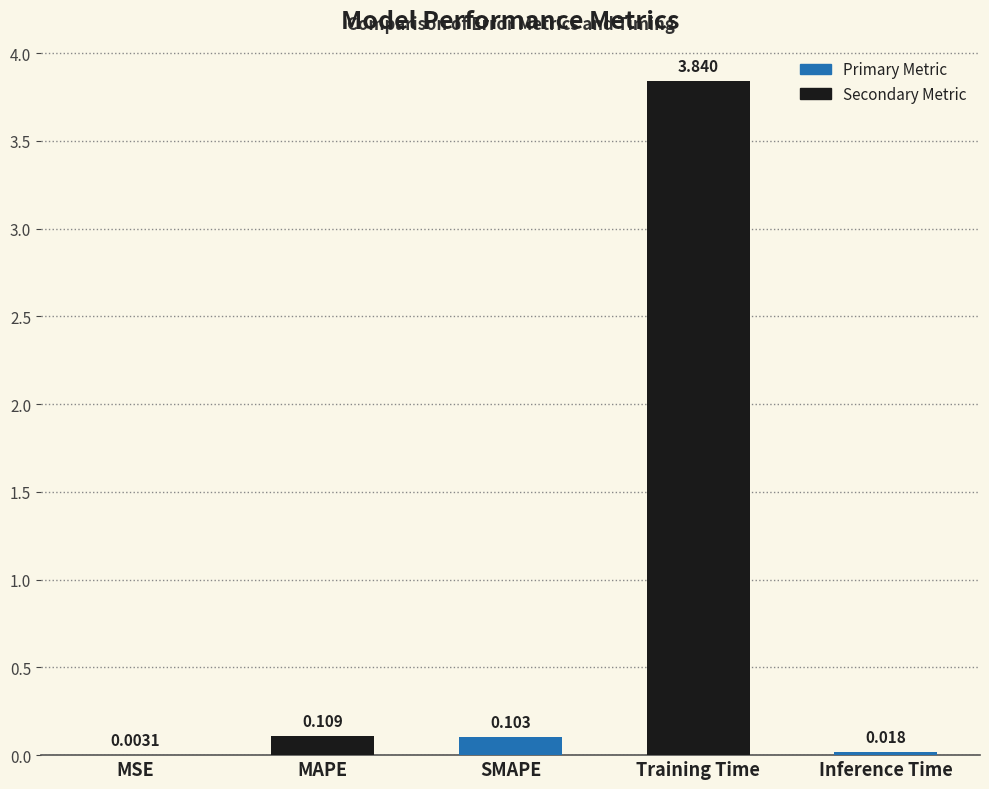

Where is the data nearest to the value 1?

MAPE